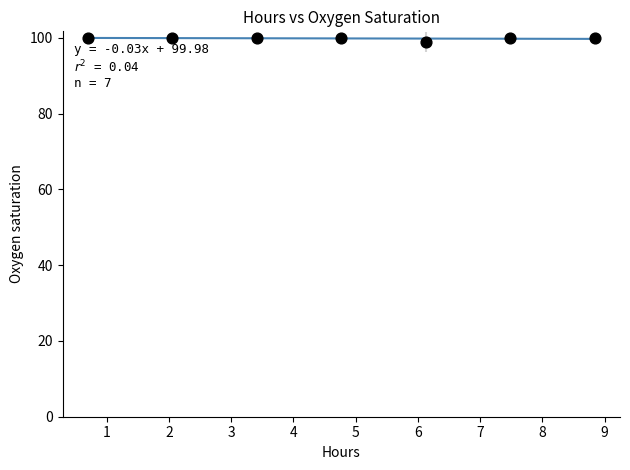

What is the average Y value?

99.8